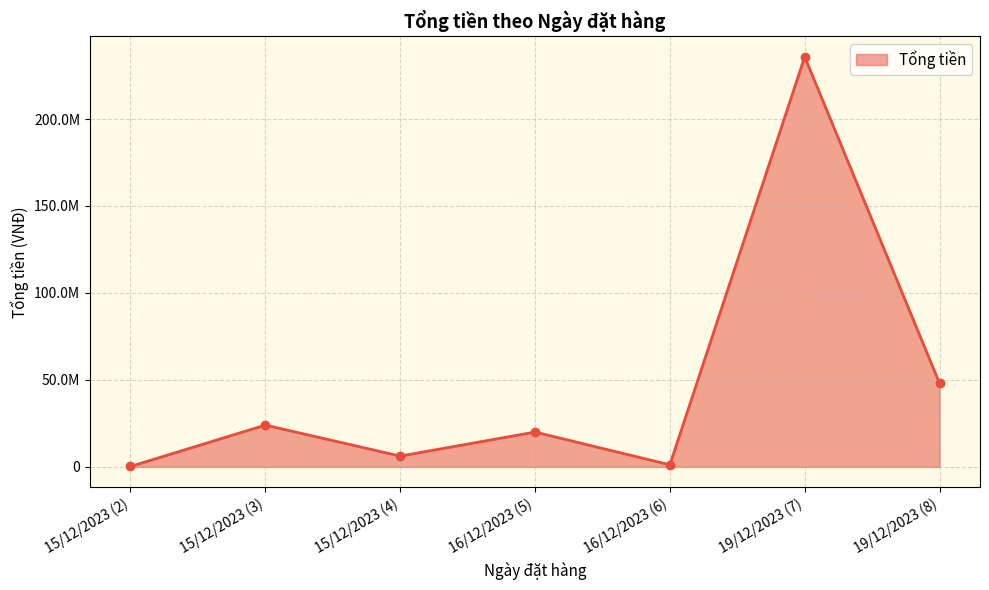

Reading left to right, what are all the values shown in this chart?

230000	24020000	6200000	20020000	1180000	235760000	48010000